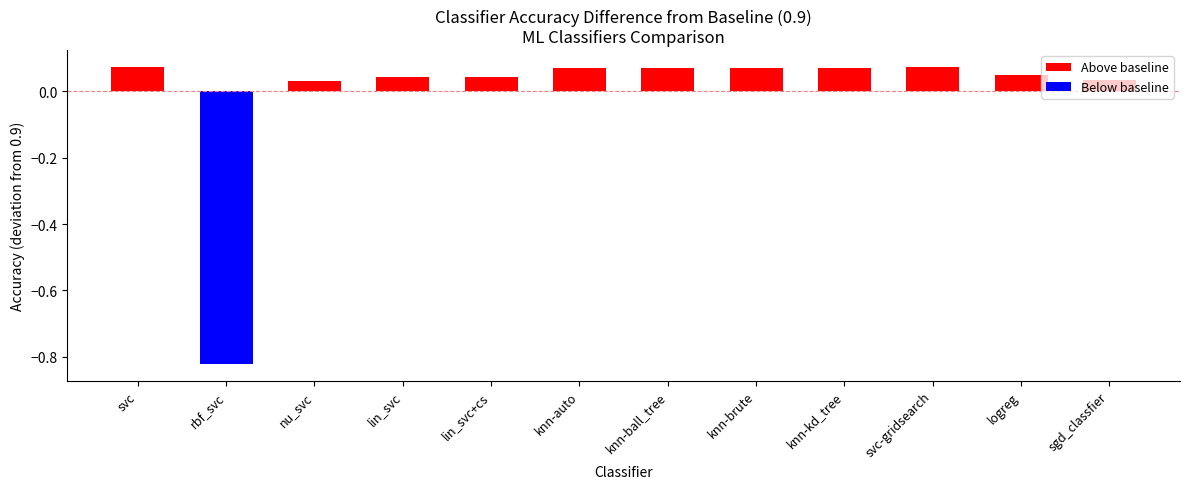

Between knn-brute and rbf_svc, which is larger?

knn-brute